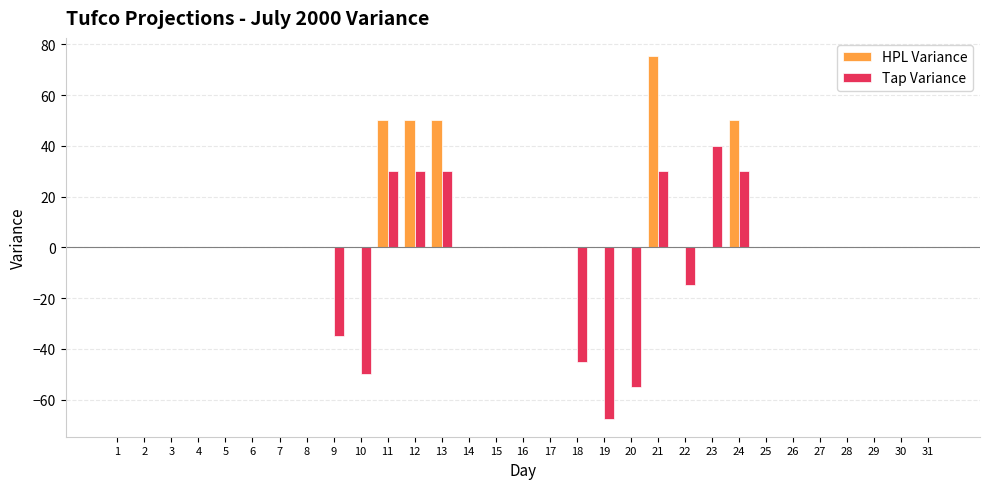

What is the highest value of the HPL Variance series?

75.4